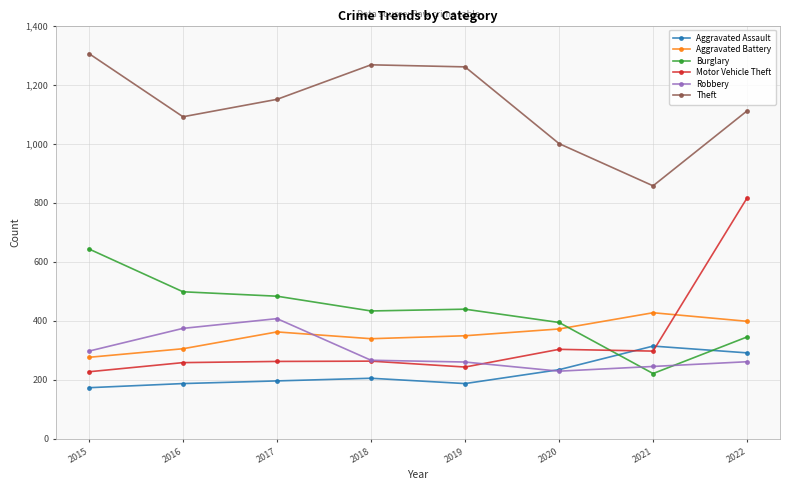

Does the chart display data point markers on the line(s)?

Yes